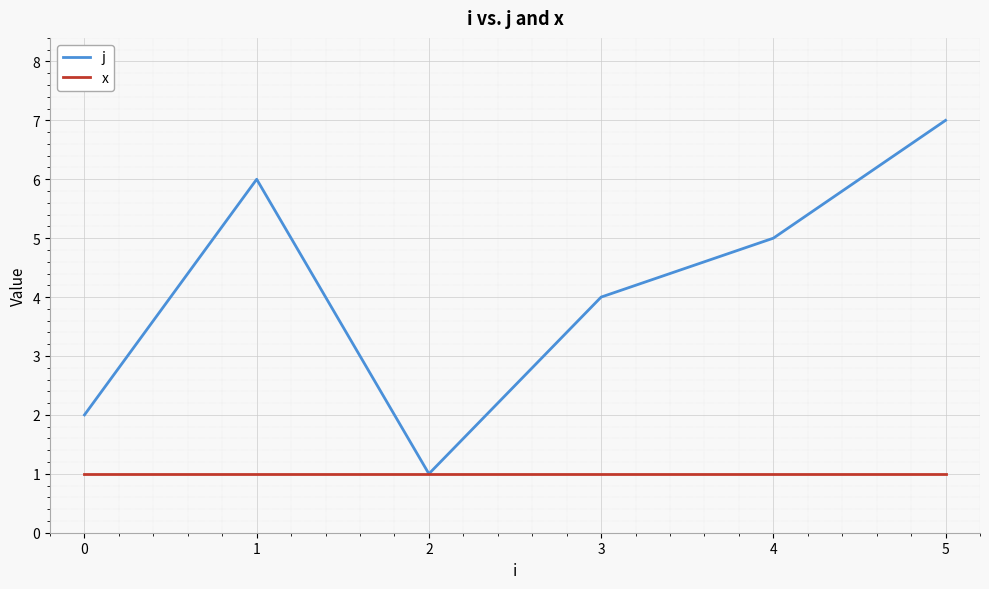

At which category is the sum across all series the highest?

5